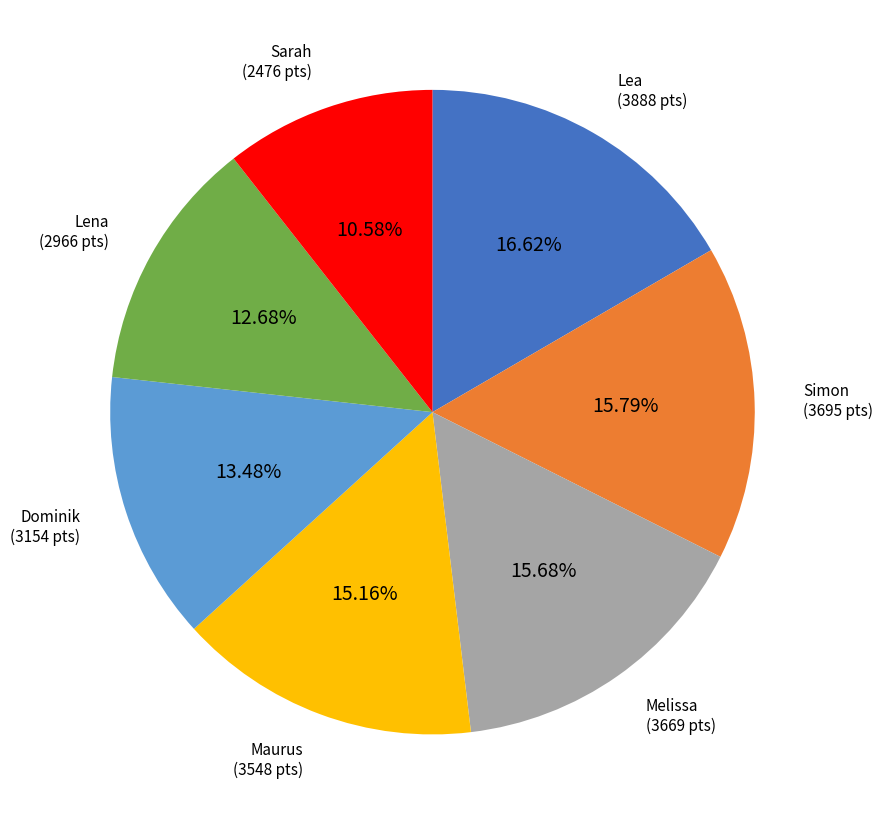

Is there any slice that represents more than half of the pie?

No